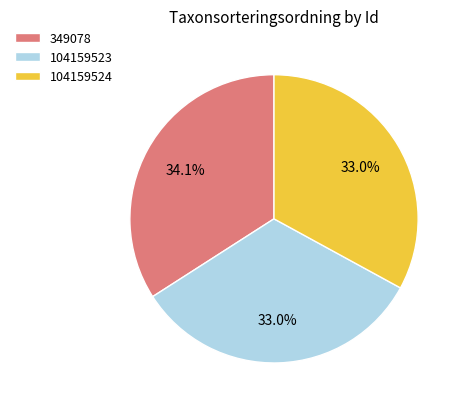

What is the largest slice in the pie chart?

349078